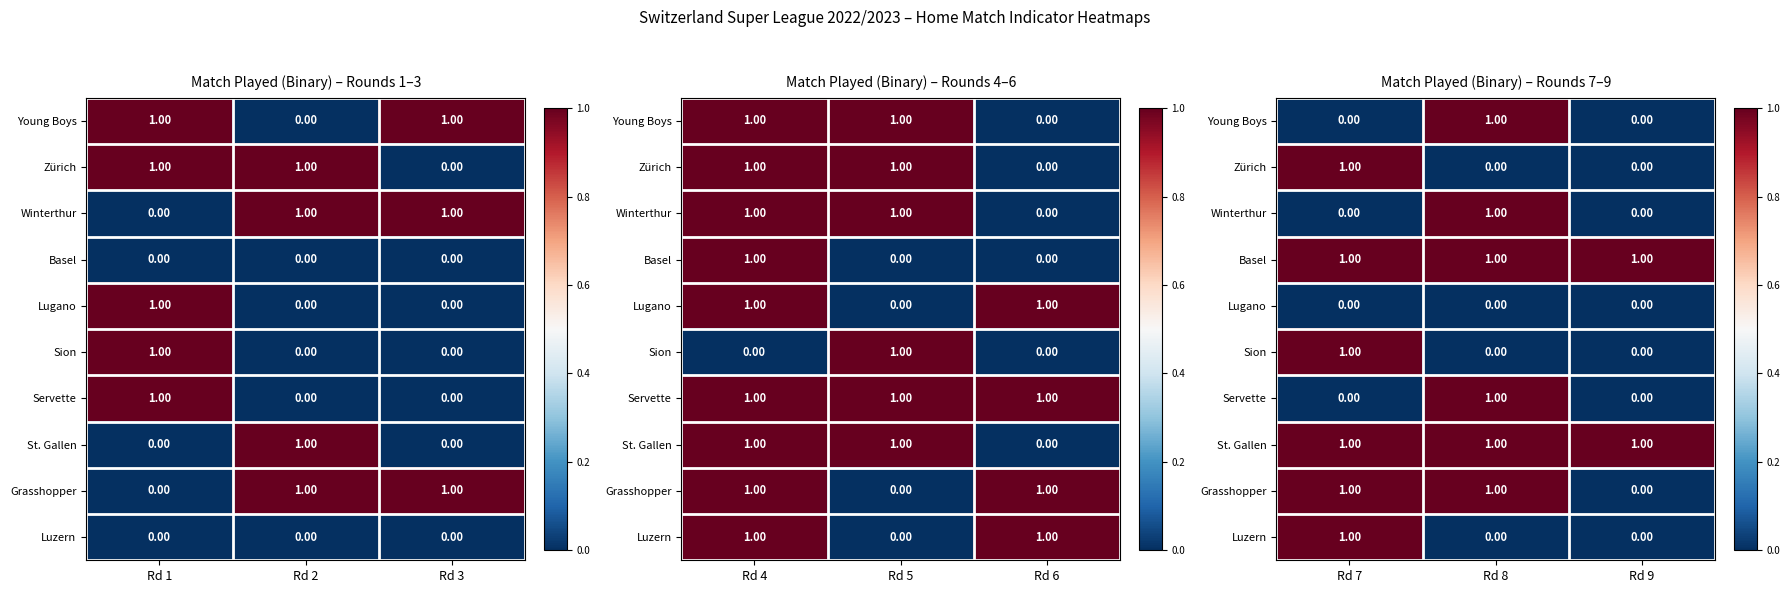

True or false: Sion has a value of 0 at Rd 8.

True